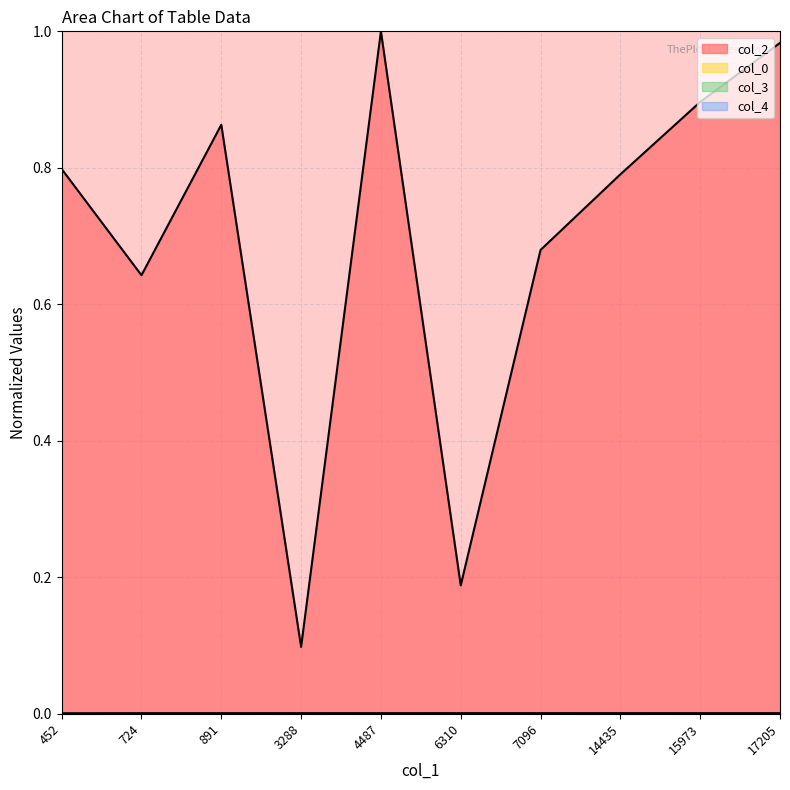

Does the chart display data point markers on the line(s)?

No